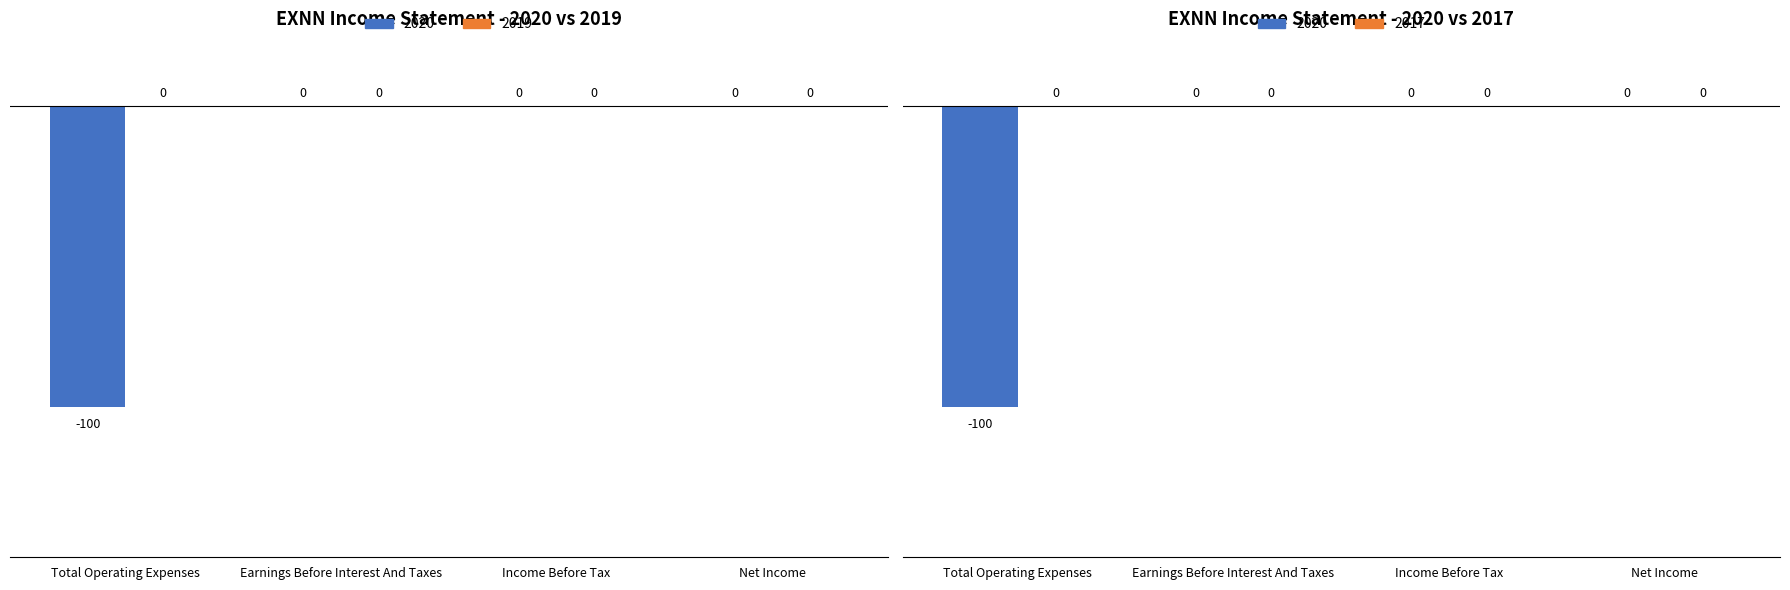

What is the label of the 1st bar from the left?

Total Operating Expenses